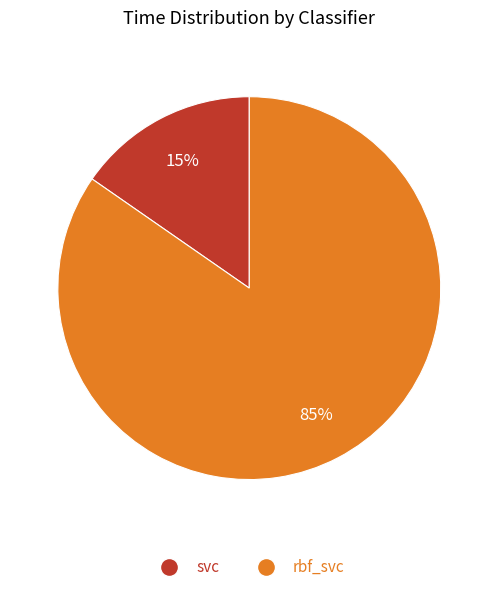

Count the number of slices in the pie.

2